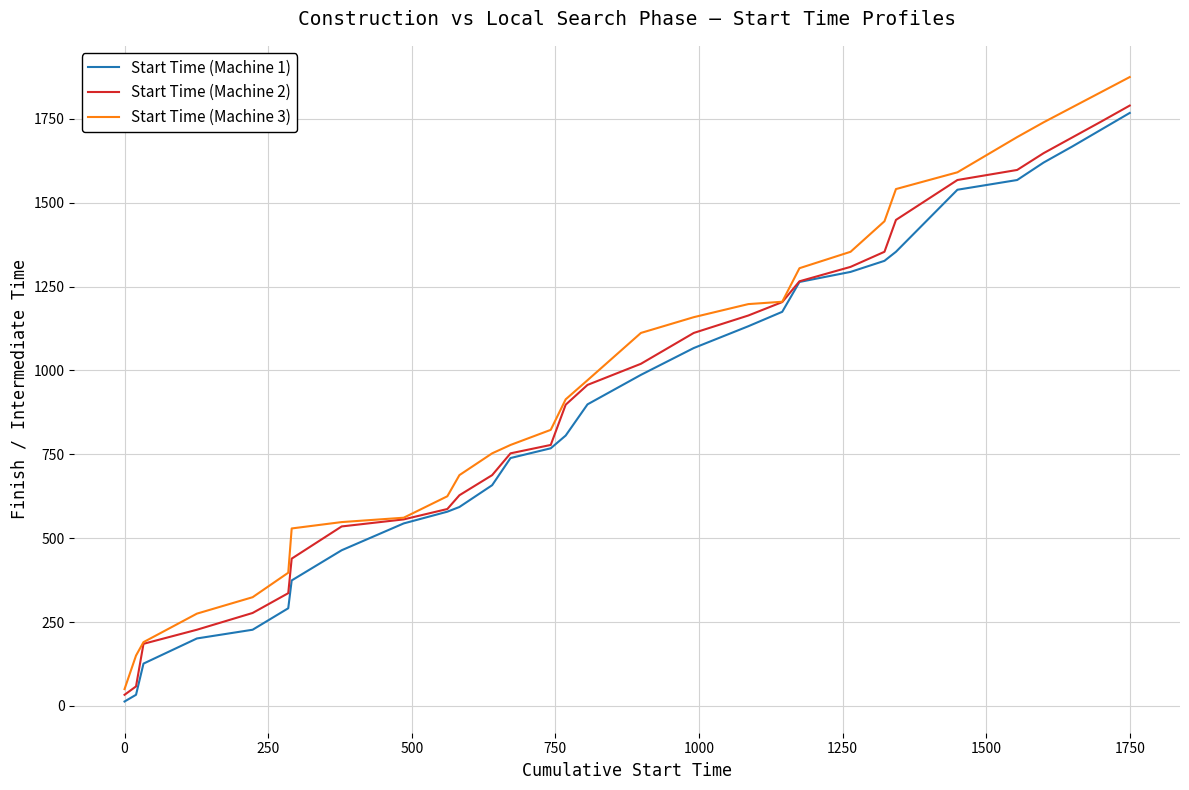

What is the sum of all Start Time (Machine 1) values?

26796